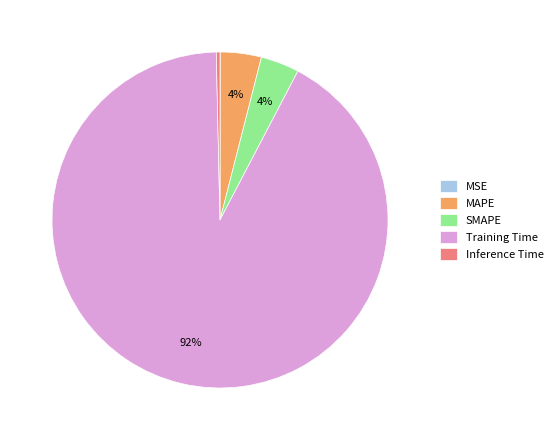

Combined, do SMAPE and Inference Time account for over 50%?

No